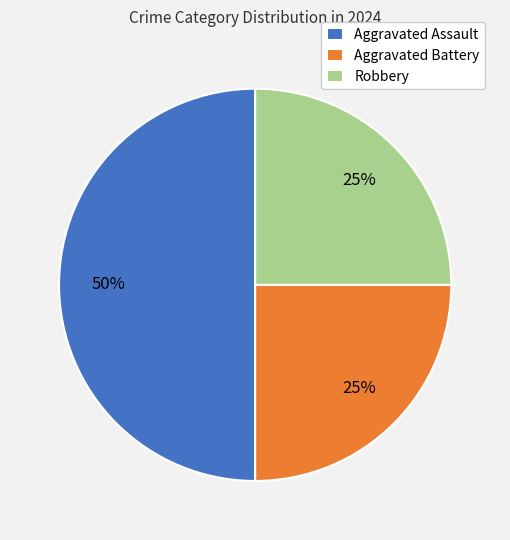

To the nearest percent, what is the difference between the largest and smallest slice percentages?

25%